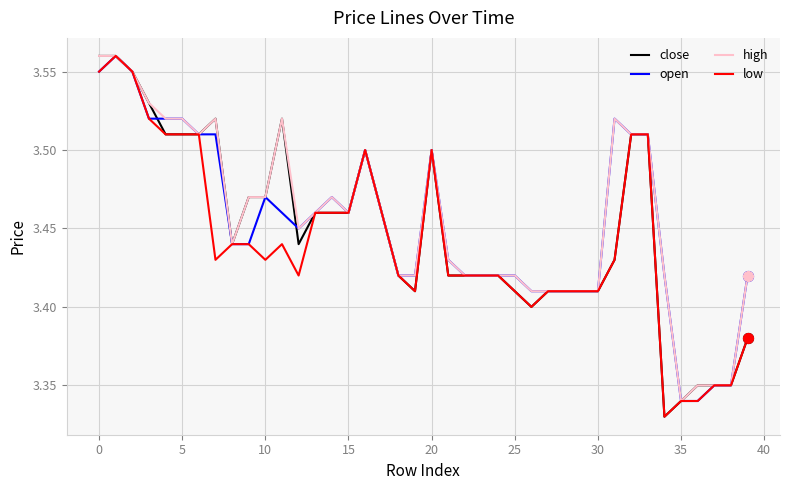

Which series has the largest total across all categories?

high